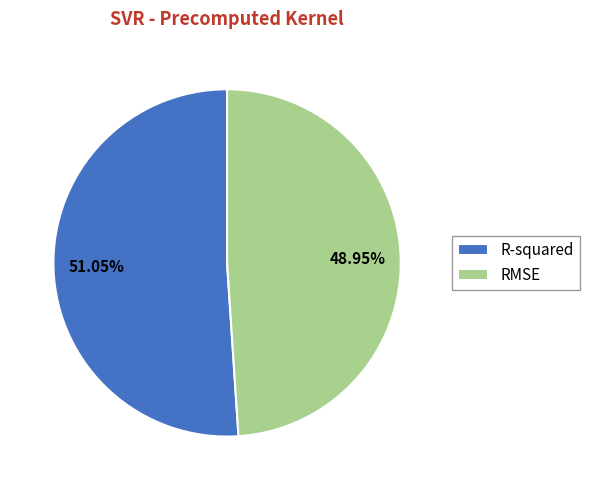

Combined, what portion of the pie is RMSE and R-squared?

100.0%